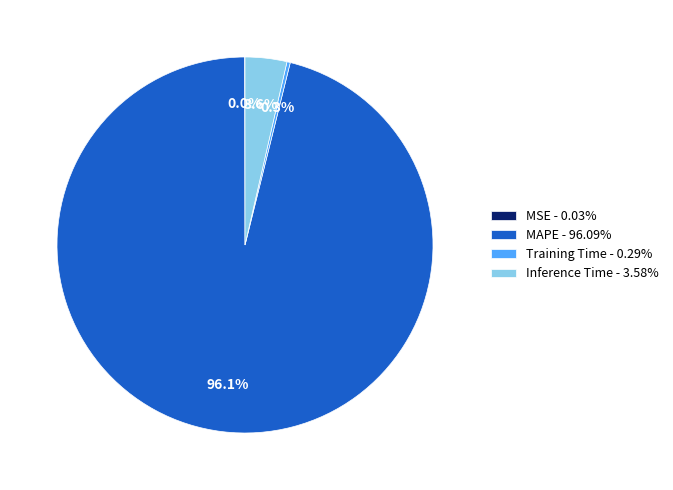

What is the total percentage of Inference Time and MAPE?

99.7%